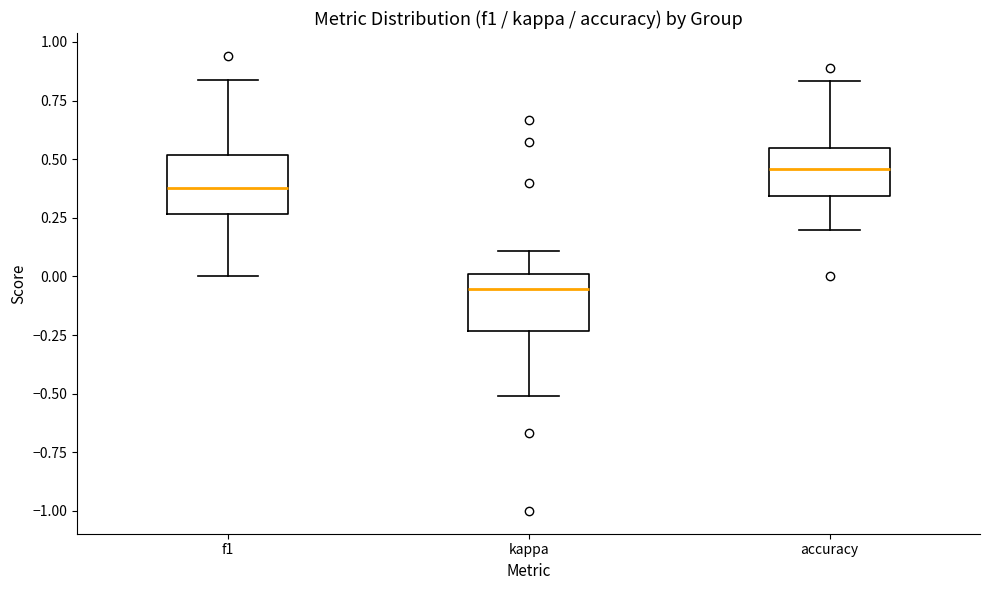

Reading left to right, transcribe this box plot: for each box, give where its median line is, the range the box spans, and where its two whiskers end, as read against the y-axis. The values are not printed on the chart, so give them approximately, as read against the axis.

f1: median 0.40, box 0.25 to 0.50, whiskers 0.00 to 0.85
kappa: median -0.05, box -0.25 to 0.00, whiskers -0.50 to 0.10
accuracy: median 0.45, box 0.35 to 0.55, whiskers 0.20 to 0.85